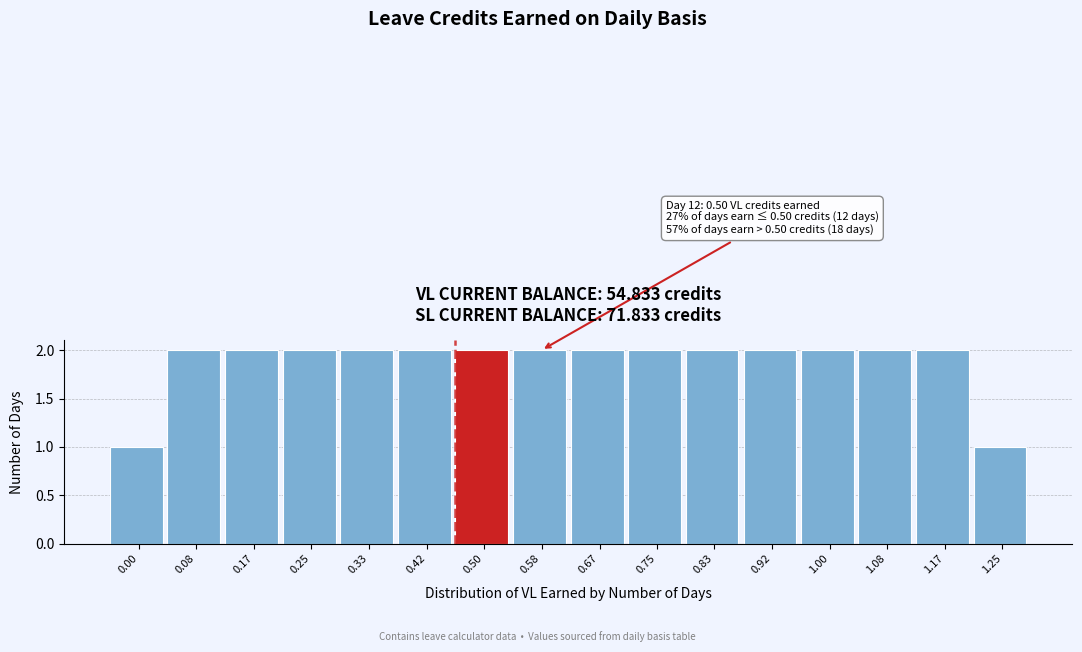

Reading left to right, extract all data points from this chart.

0.00=1	0.08=2	0.17=2	0.25=2	0.33=2	0.42=2	0.50=2	0.58=2	0.67=2	0.75=2	0.83=2	0.92=2	1.00=2	1.08=2	1.17=2	1.25=1